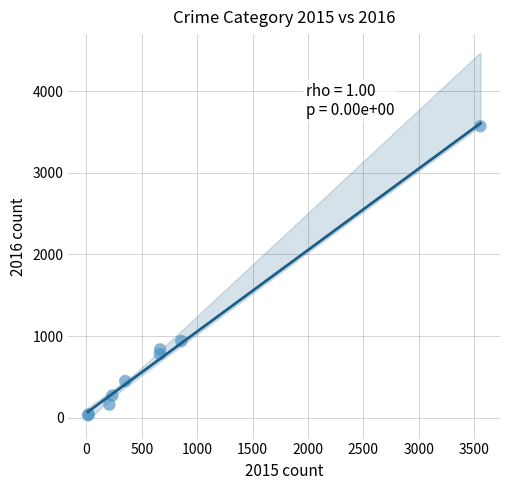

What Y value in the scatter plot is closest to 1800?

940